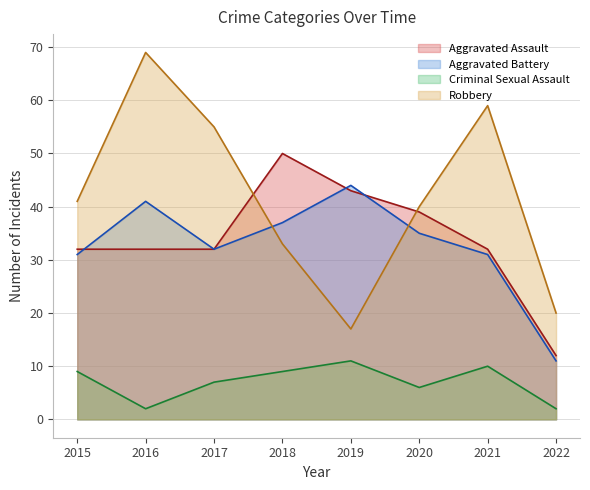

What are all the series names shown in the legend?

Aggravated Assault, Aggravated Battery, Criminal Sexual Assault, Robbery